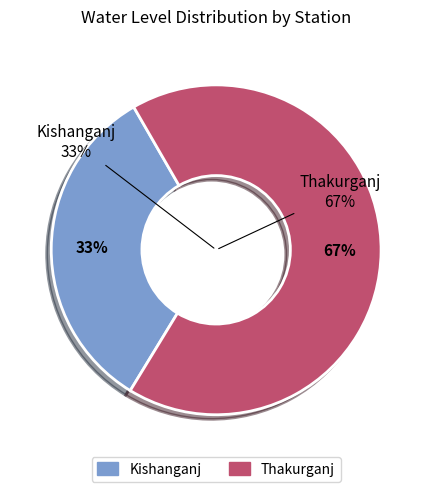

Rank the categories by value from highest to lowest.

Thakurganj, Kishanganj